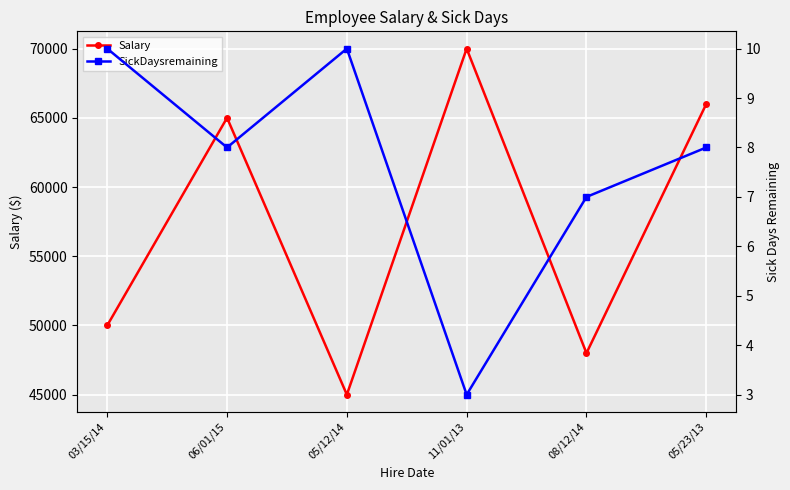

Reading left to right, extract all data points from this chart.

Salary: 03/15/14=50000	06/01/15=65000	05/12/14=45000	11/01/13=70000	08/12/14=48000	05/23/13=66000
SickDaysremaining: 03/15/14=10	06/01/15=8	05/12/14=10	11/01/13=3	08/12/14=7	05/23/13=8